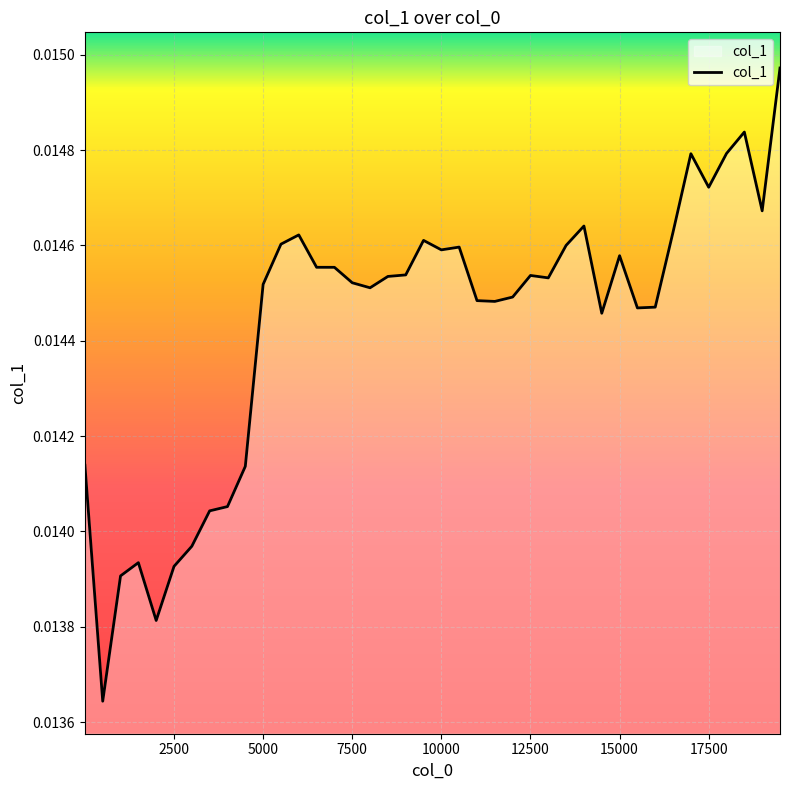

How many interior local peaks (higher than both neighbors) does the data have?

9